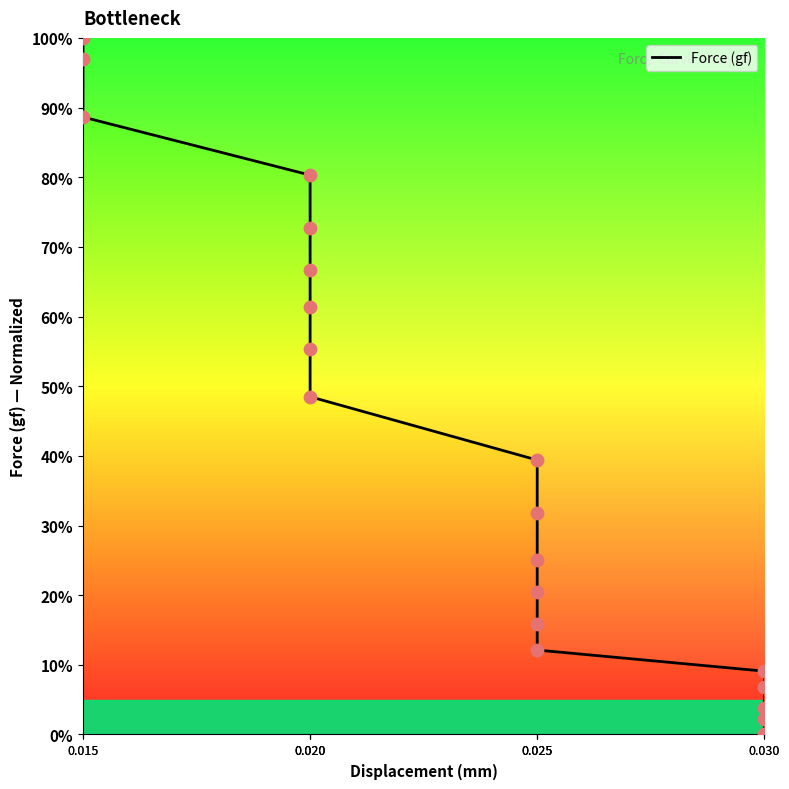

What is the ratio of the value at 0.025 to the value at 0.030?

9.0